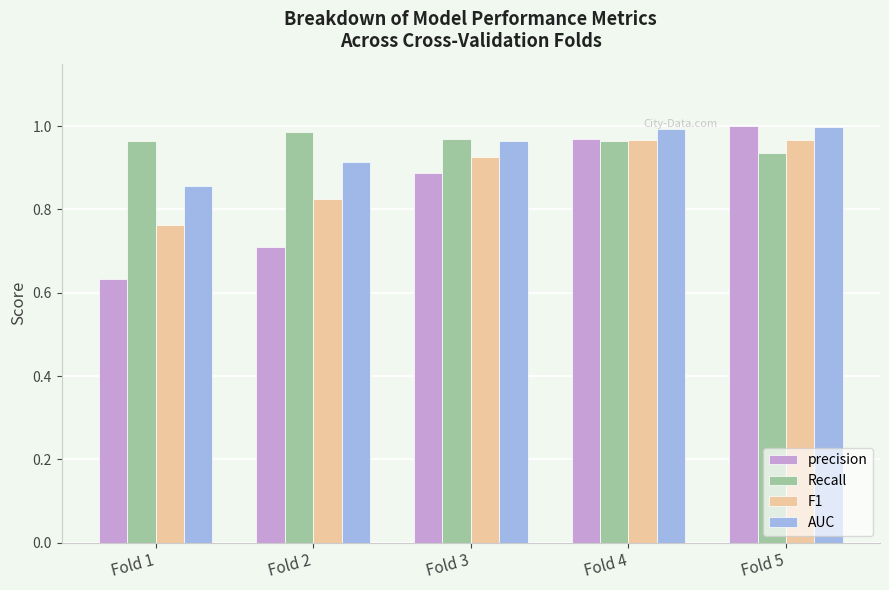

List the series in order of their overall mean, highest first.

Recall, AUC, F1, precision